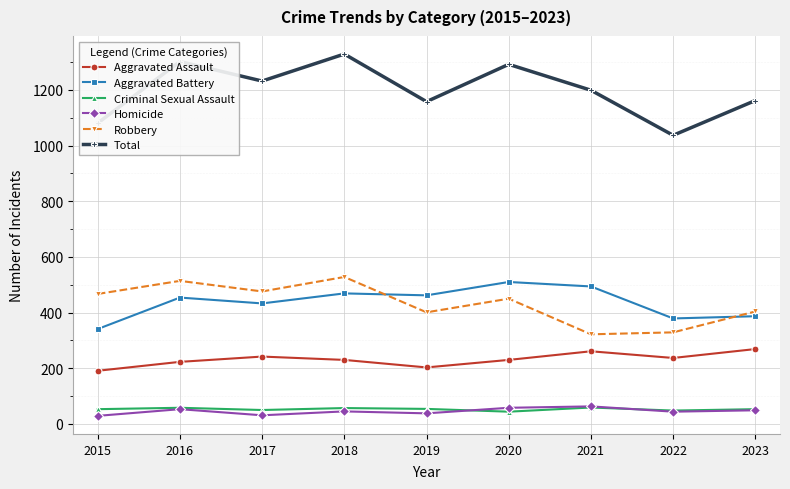

What is the total value across all series at 2021?

2398